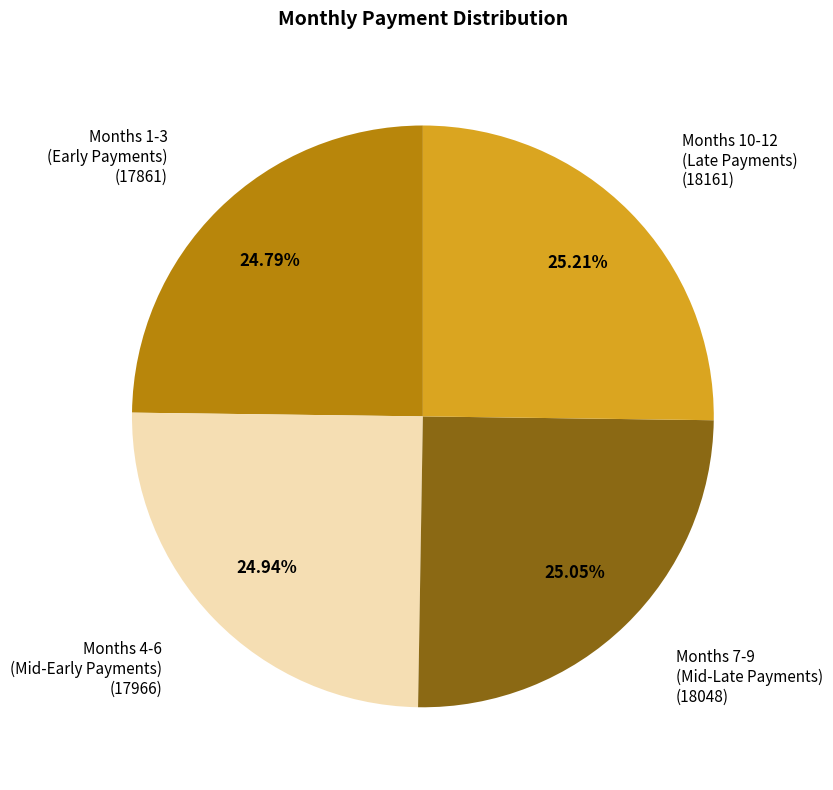

Is there a majority slice in this chart?

No